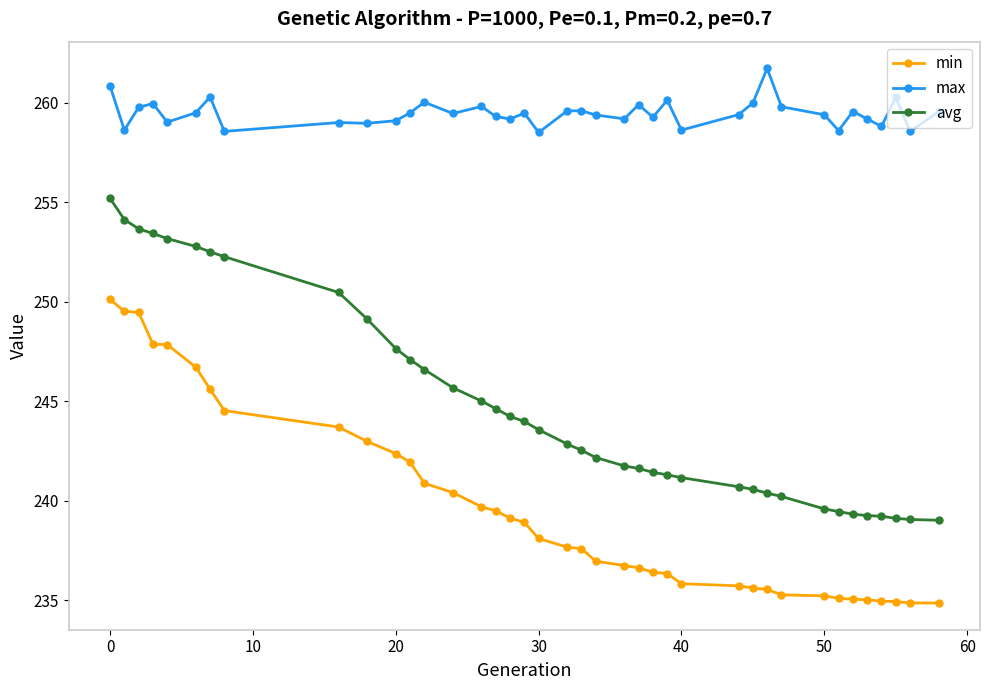

At how many categories does at least one series exceed 246?

39